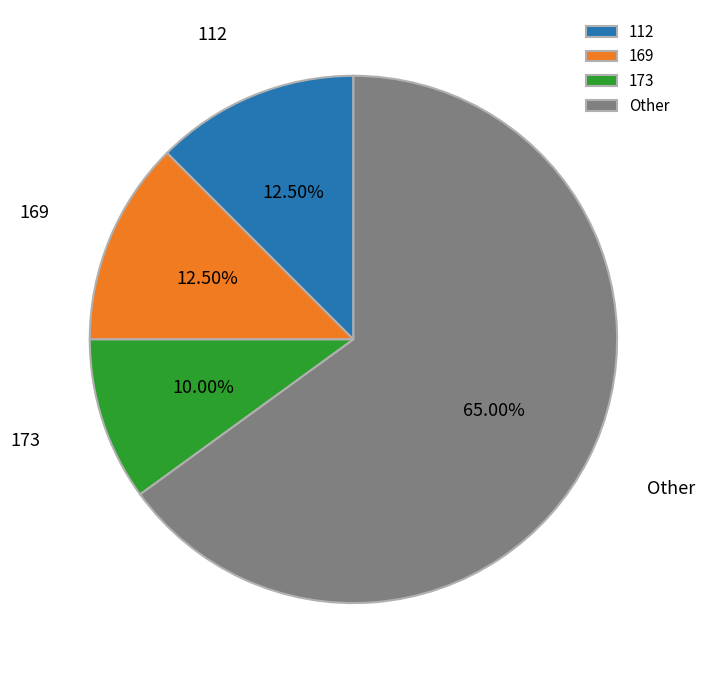

Which slice represents more than half of the pie?

Other